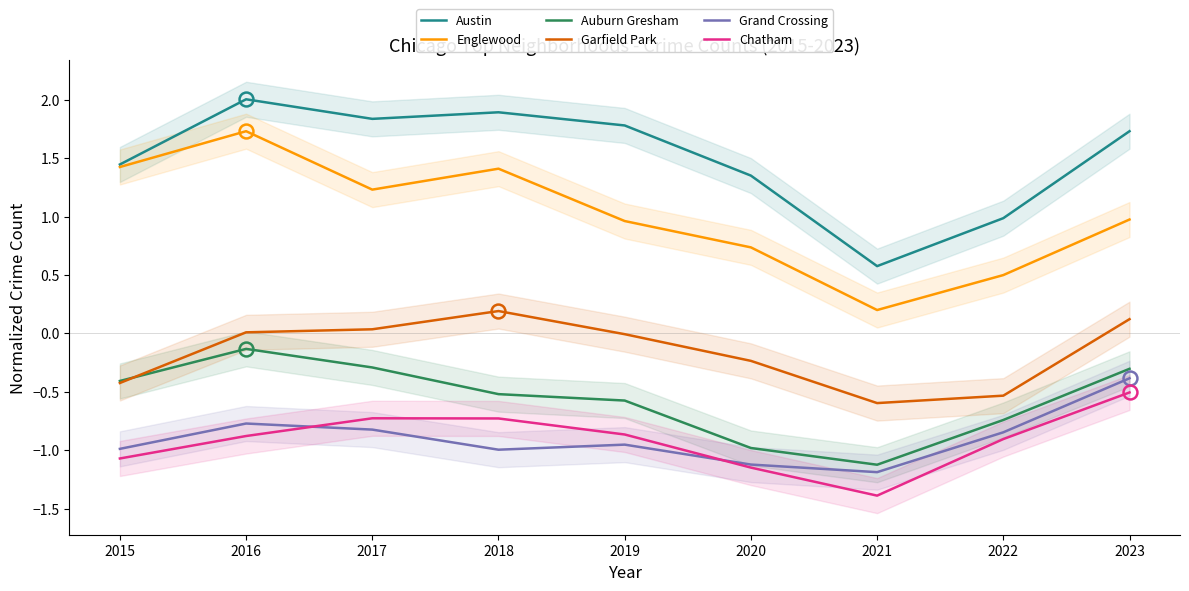

Which has a higher value, 2021 or 2017?

2017